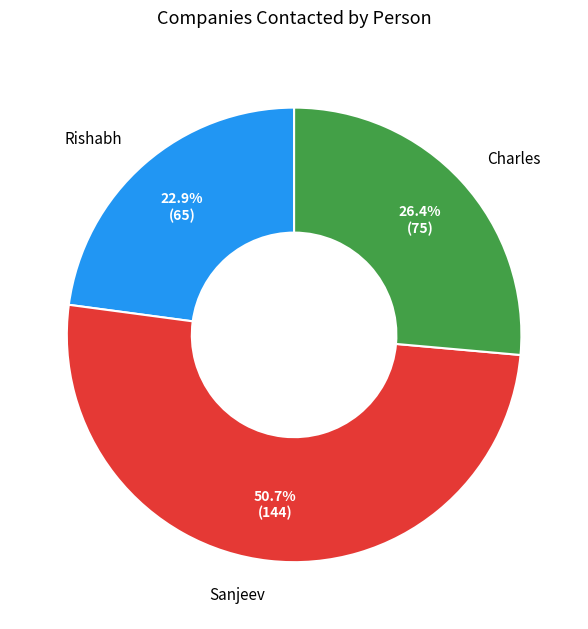

Does Charles represent more than half of the total?

No